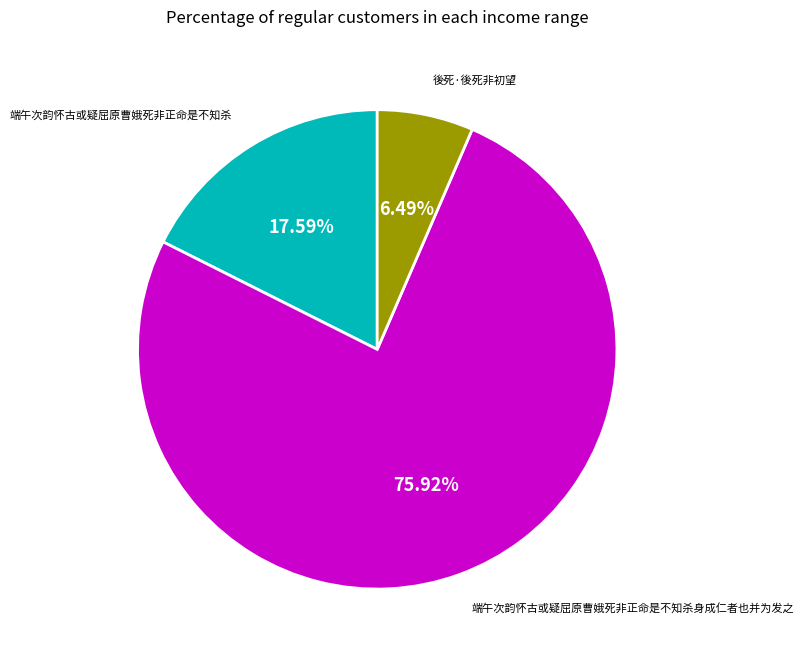

Is there a majority slice in this chart?

Yes